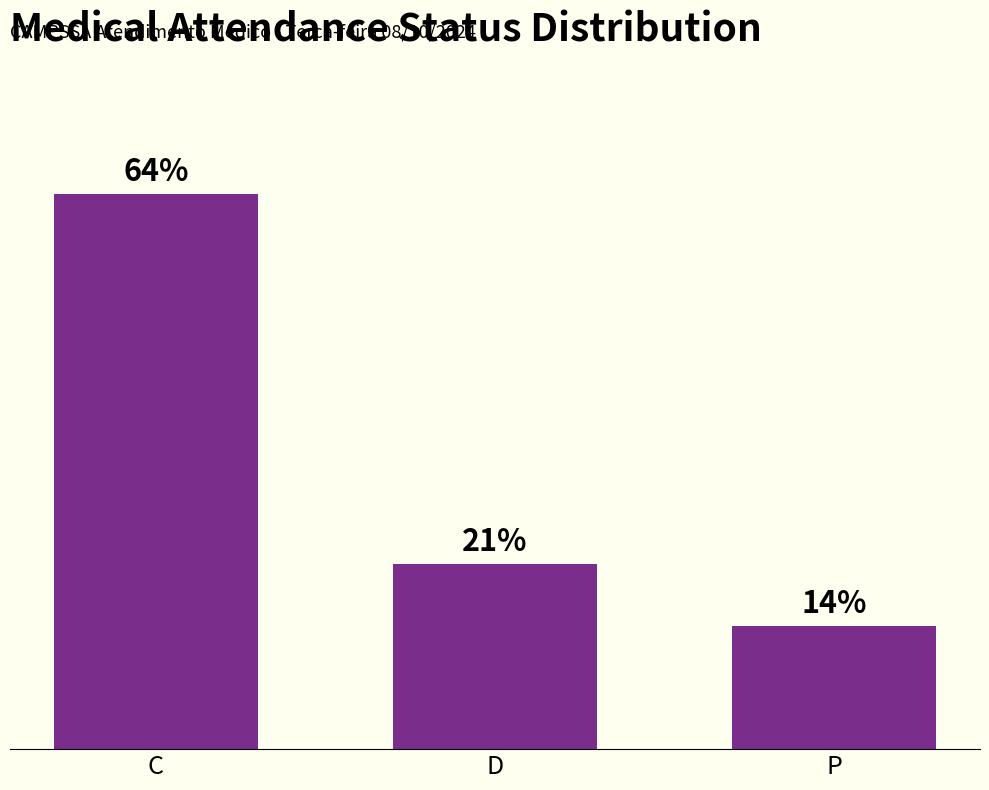

Are the bars horizontal?

No